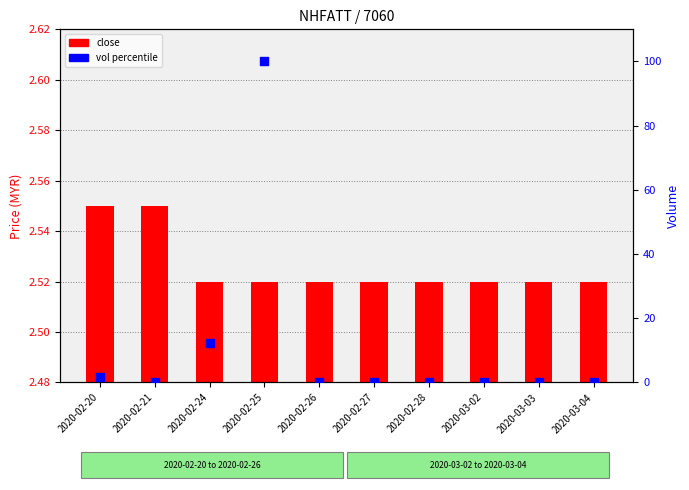

At which category is the sum across all series the highest?

2020-02-25